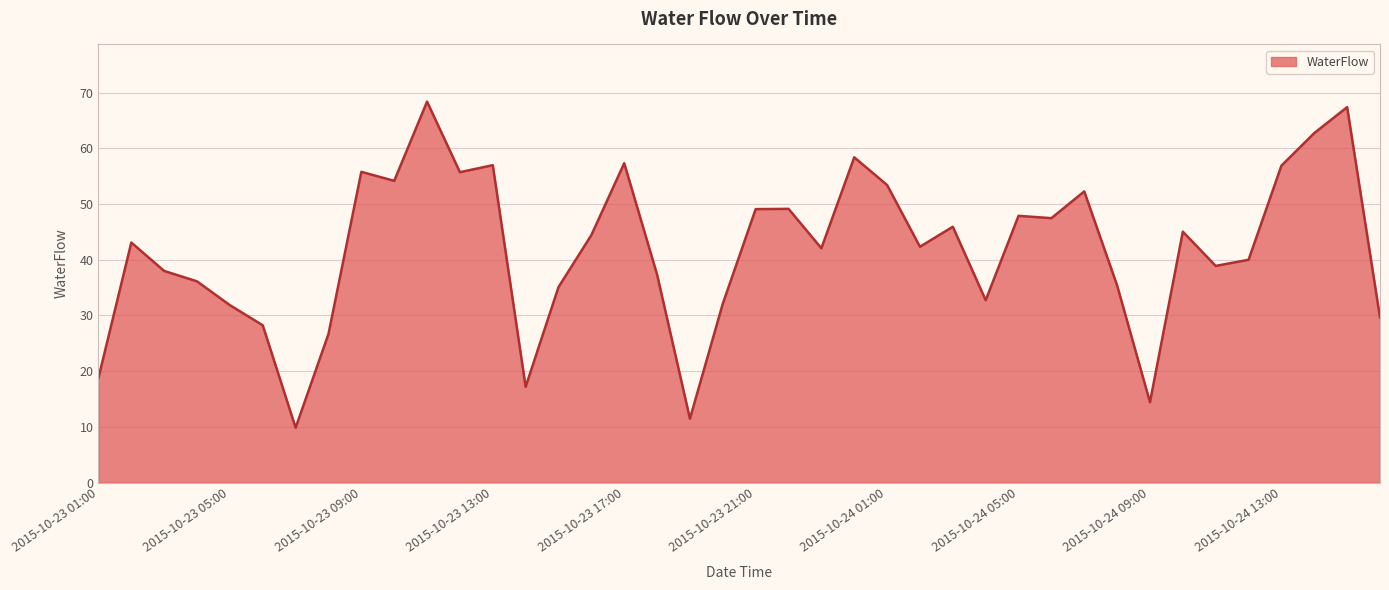

What is the smallest value displayed?

9.9